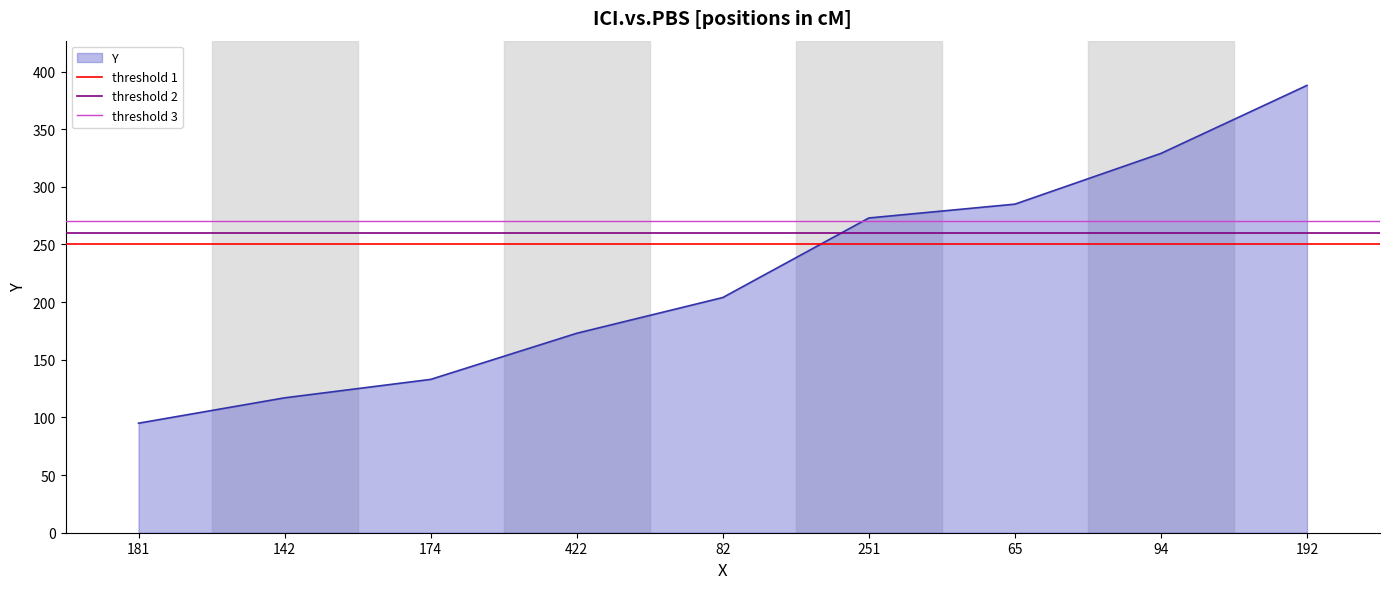

List the labels in order of Y value, largest first.

192, 94, 65, 251, 82, 422, 174, 142, 181